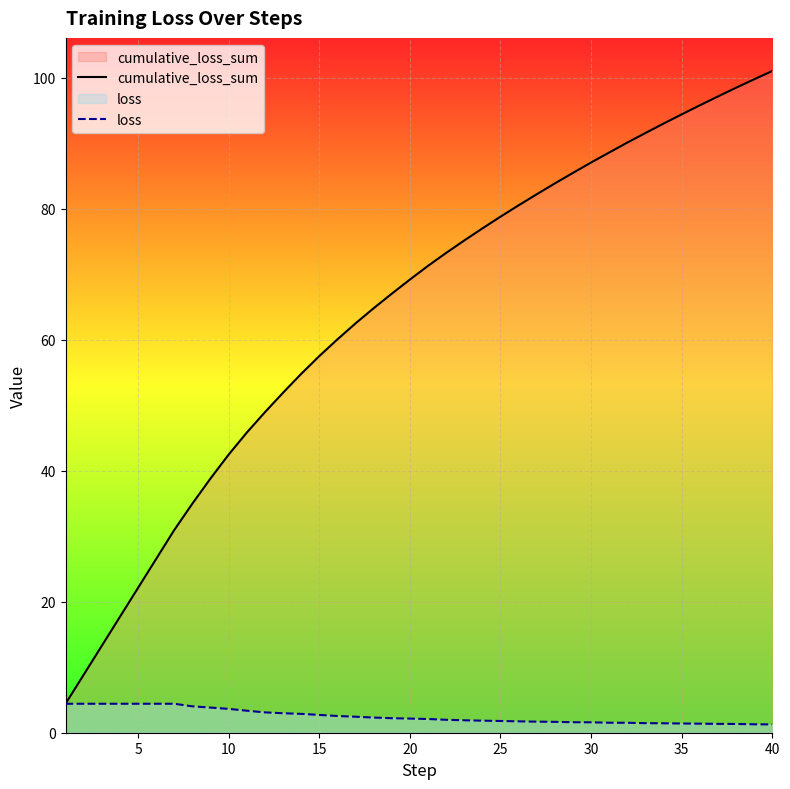

Which series has the widest spread of values?

cumulative_loss_sum